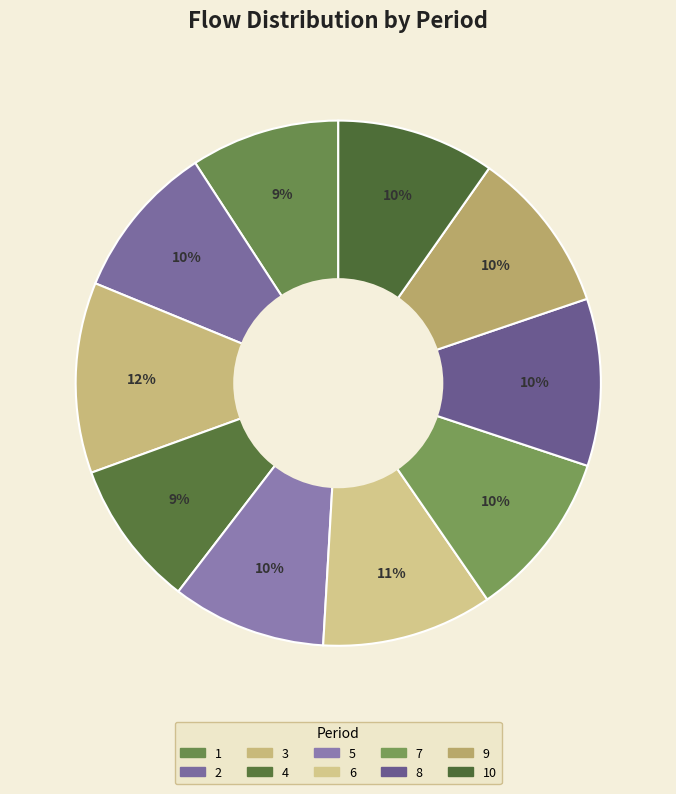

How many segments does this pie chart have?

10